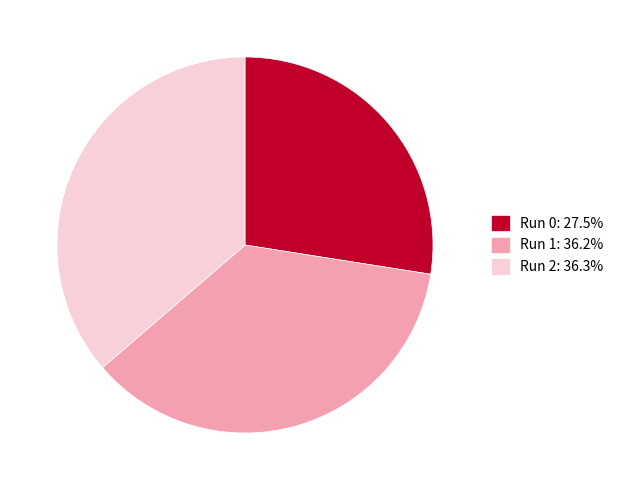

Is there a majority slice in this chart?

No